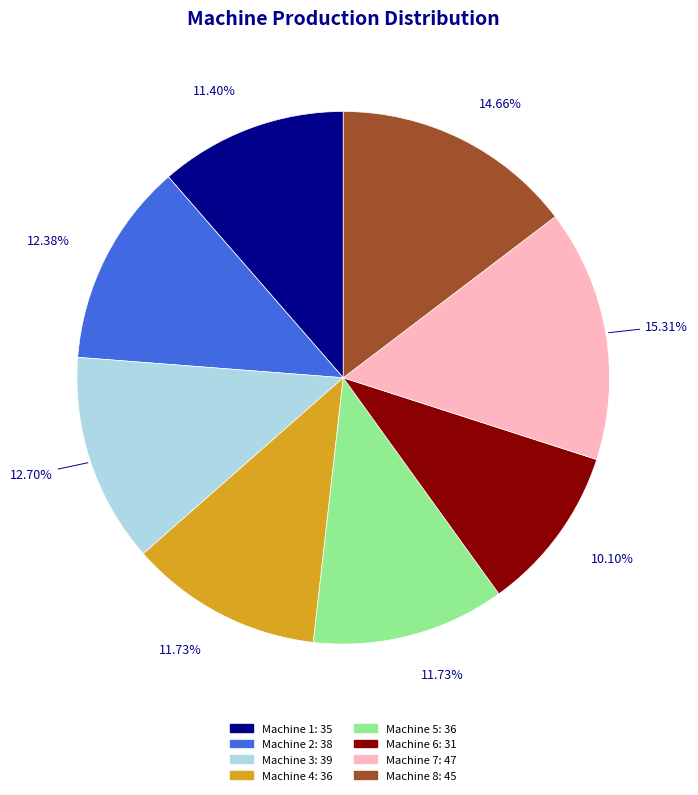

What is the ratio of the value at Machine 6 to the value at Machine 2?

0.8